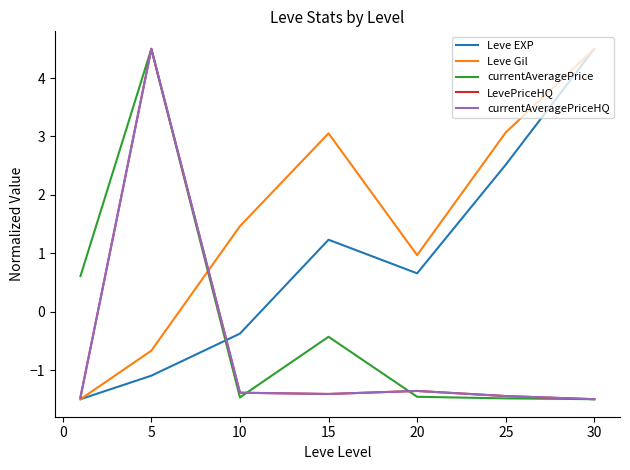

Is this an area chart (filled region under the line)?

No